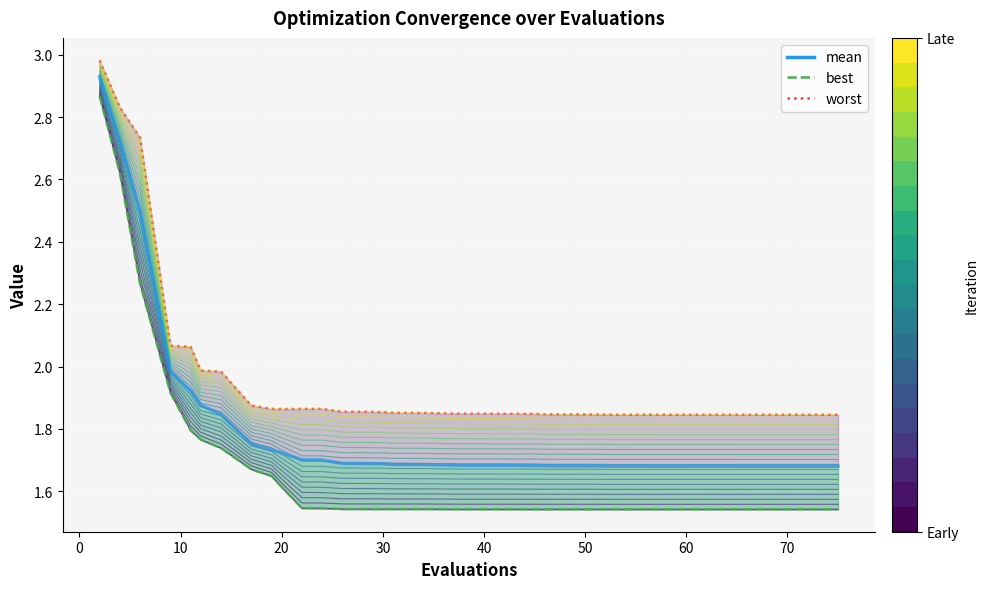

True or false: worst and mean intersect in this chart.

False